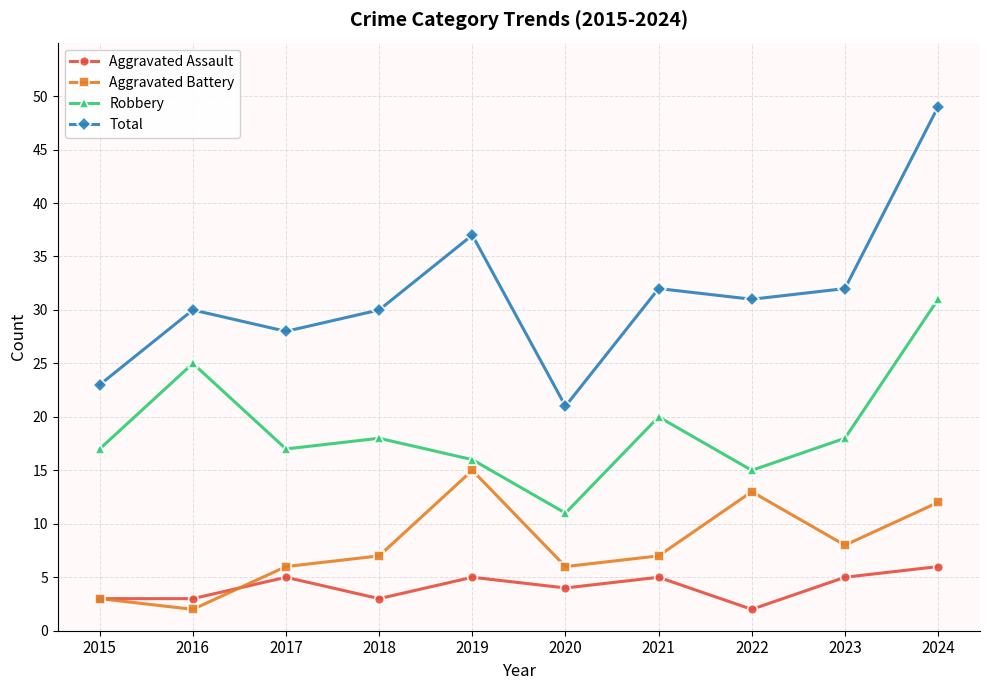

True or false: Total and Aggravated Assault cross at least once.

False